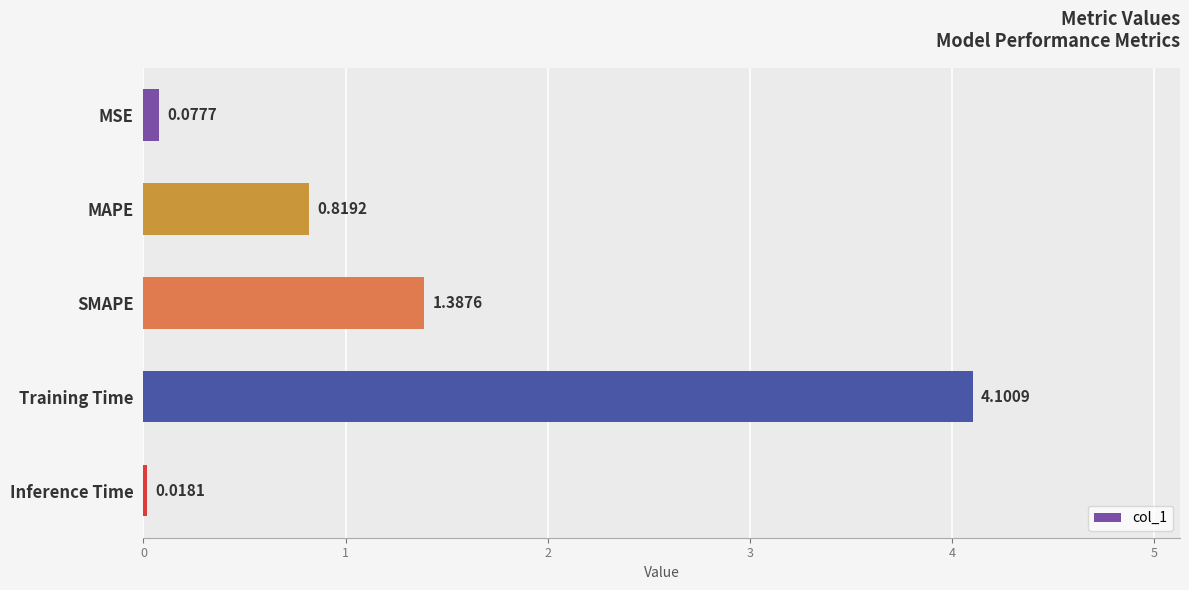

List the labels in order of value, largest first.

Training Time, SMAPE, MAPE, MSE, Inference Time